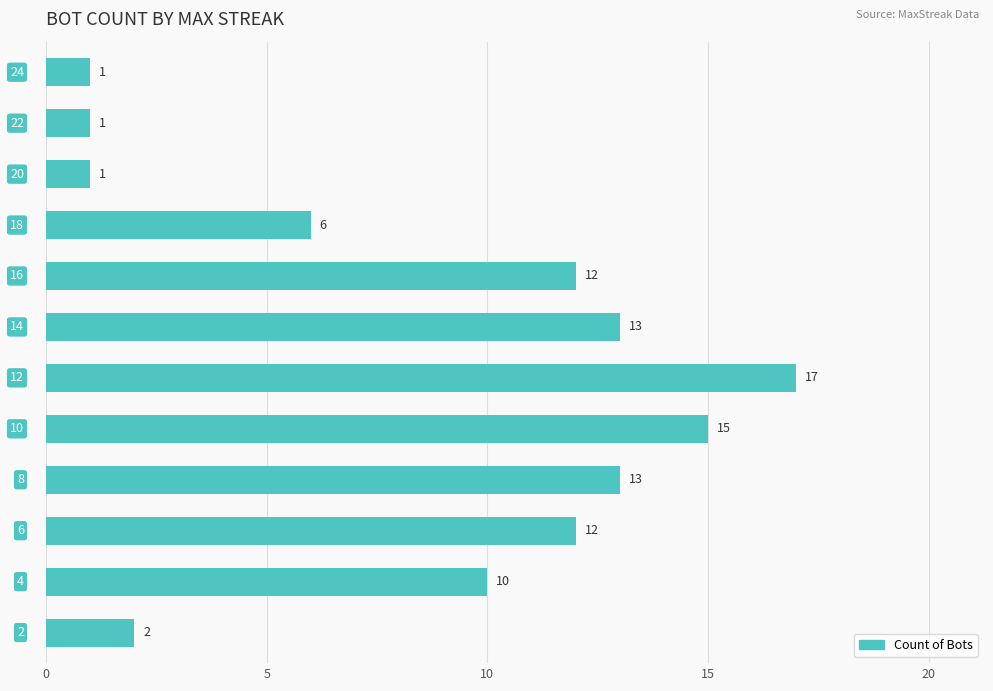

What is the difference between the second highest and second lowest values?

14